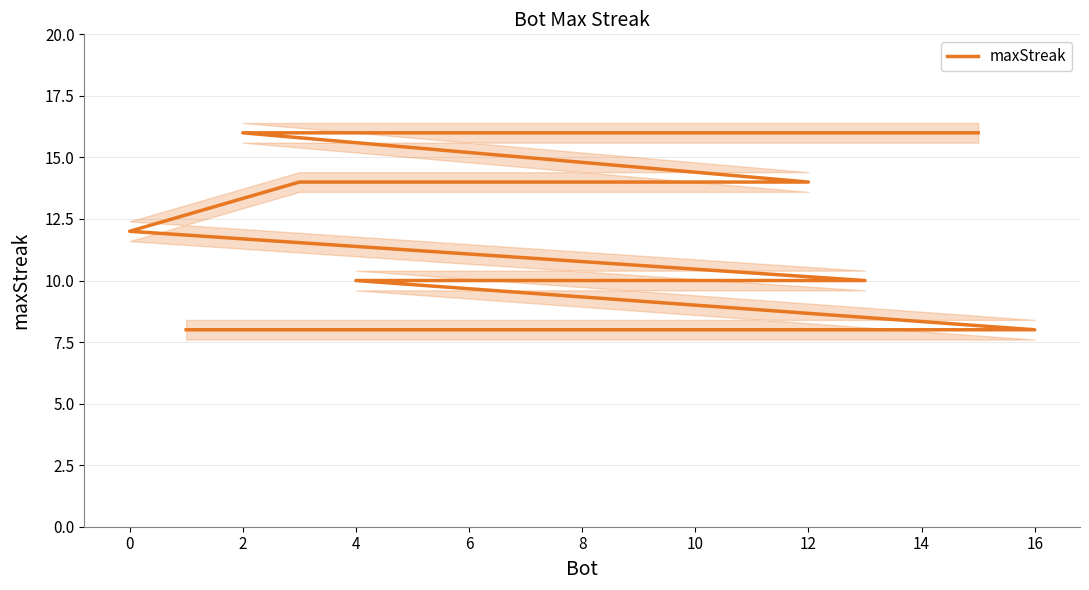

True or false: the data shows 5 at 4.

False